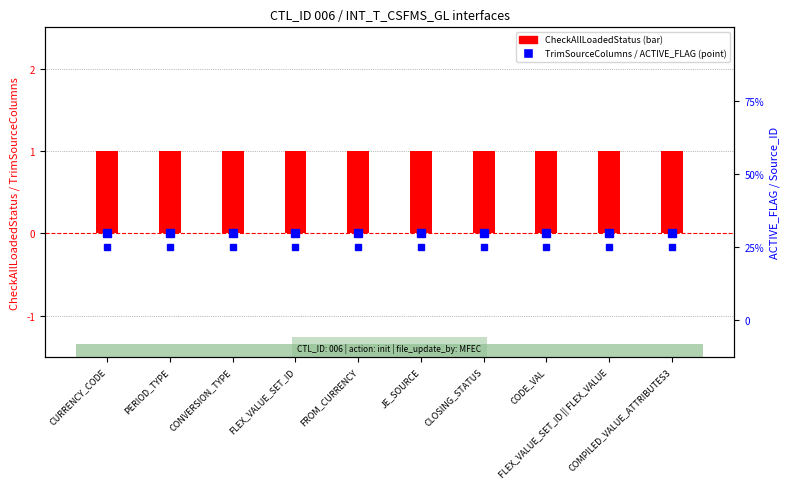

Which series changed the most between PERIOD_TYPE and CLOSING_STATUS?

TrimSourceColumns